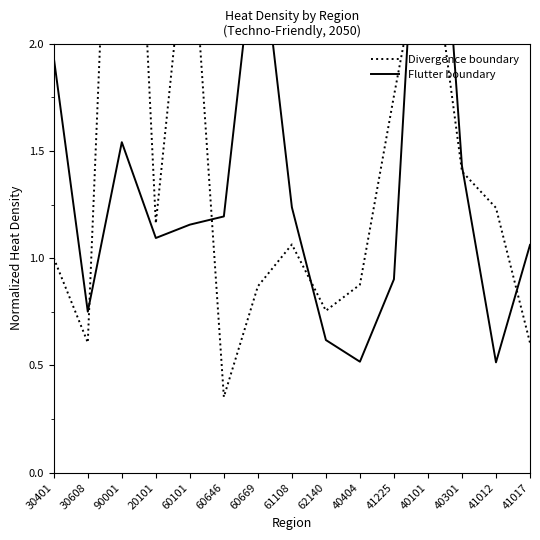

The value of Divergence boundary at 90001 is 4.5. True or false?

True